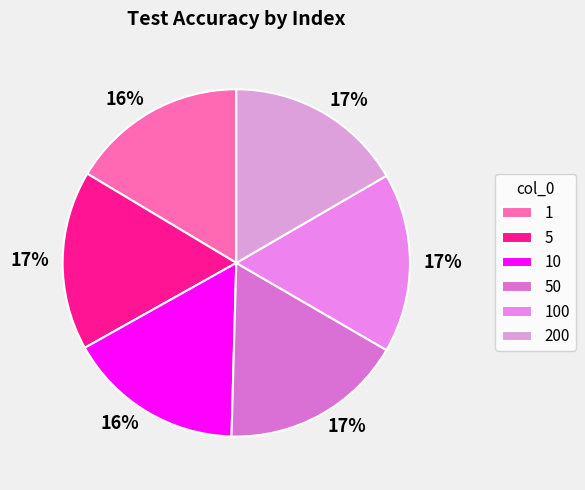

Does 200 account for over 50% of the chart?

No